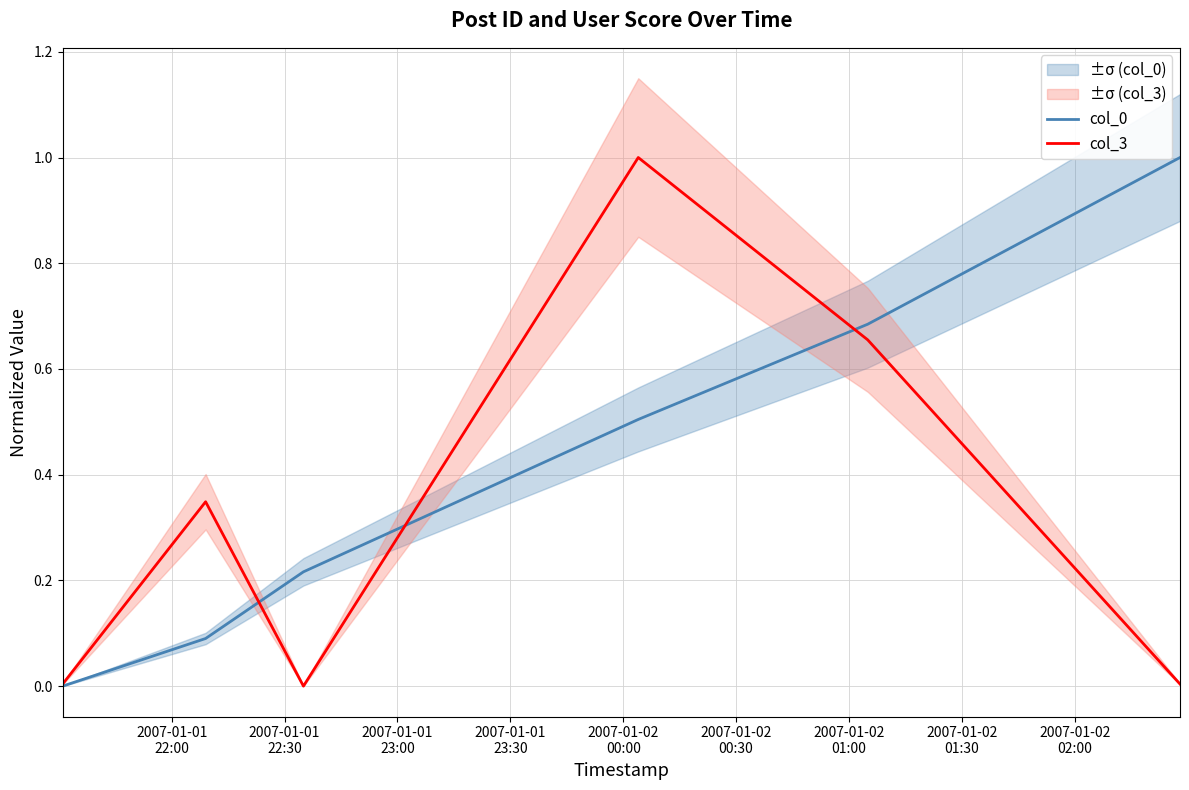

What is the average value of the col_3 series?

0.3